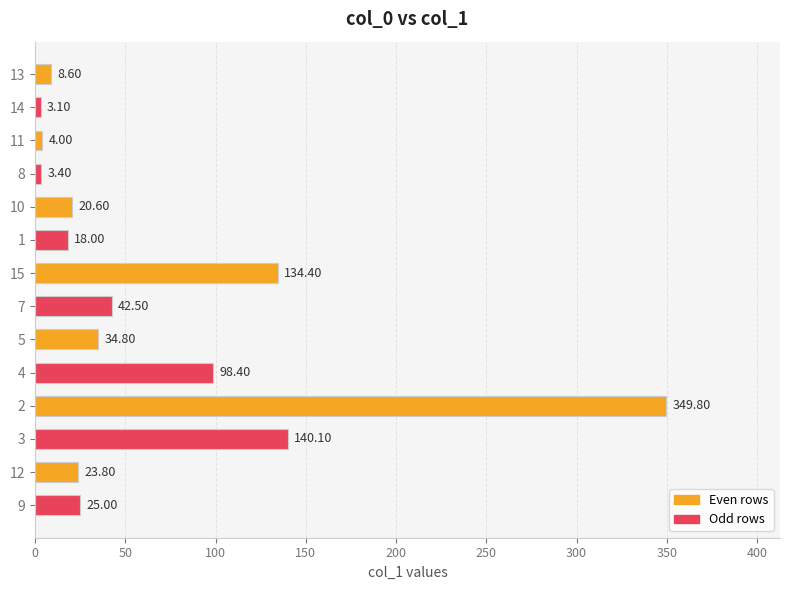

What is the smallest value displayed?

3.1